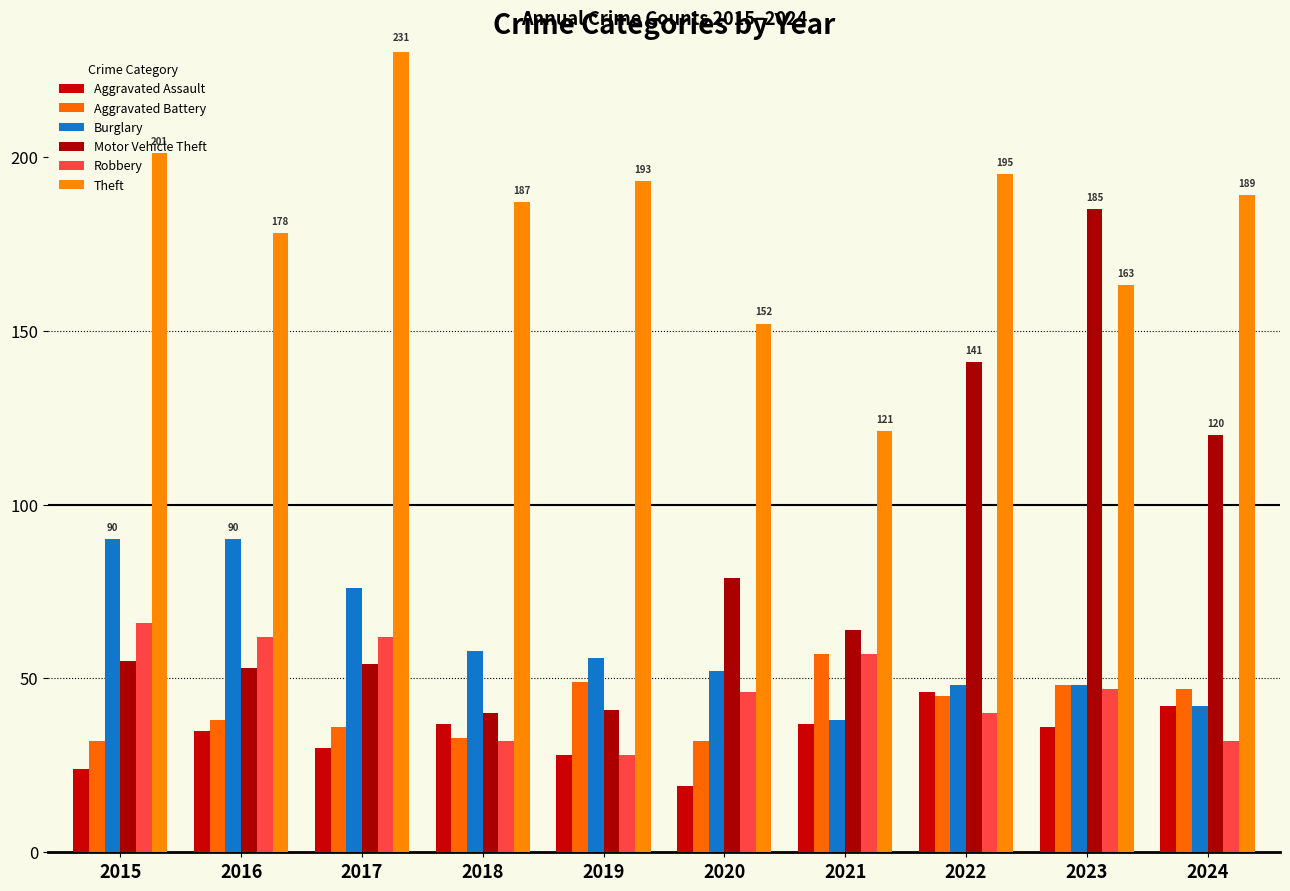

Reading left to right, extract all data points from this chart.

Aggravated Assault: 24	35	30	37	28	19	37	46	36	42
Aggravated Battery: 32	38	36	33	49	32	57	45	48	47
Burglary: 90	90	76	58	56	52	38	48	48	42
Motor Vehicle Theft: 55	53	54	40	41	79	64	141	185	120
Robbery: 66	62	62	32	28	46	57	40	47	32
Theft: 201	178	231	187	193	152	121	195	163	189